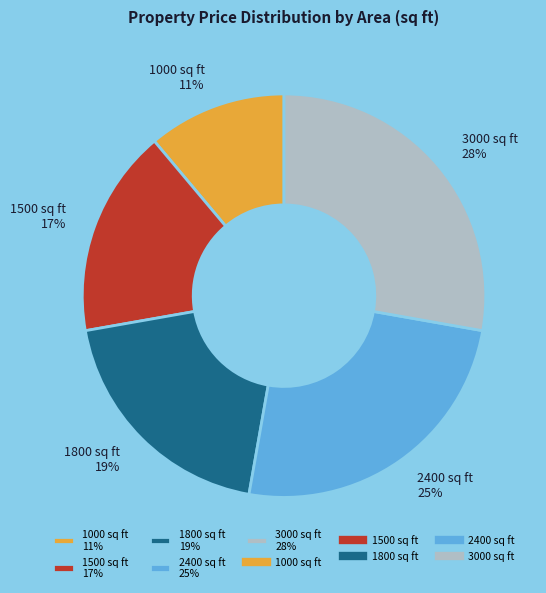

Which has a higher value, 1500 or 1800?

1800